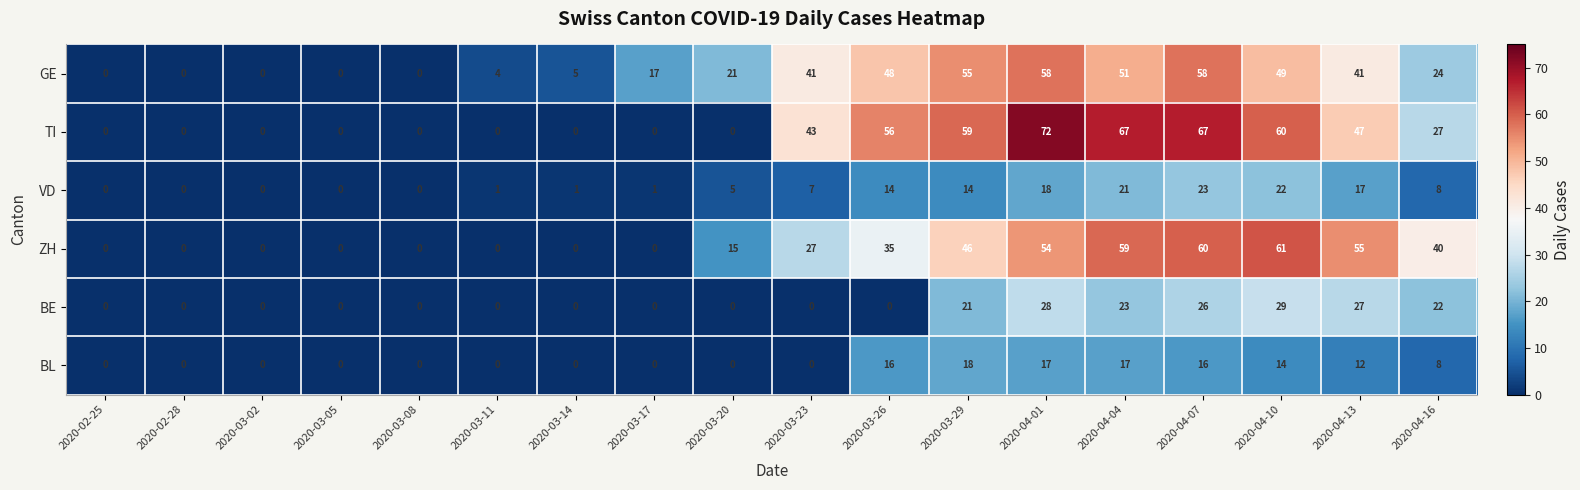

The GE series shows 58 at 2020-04-01. True or false?

True